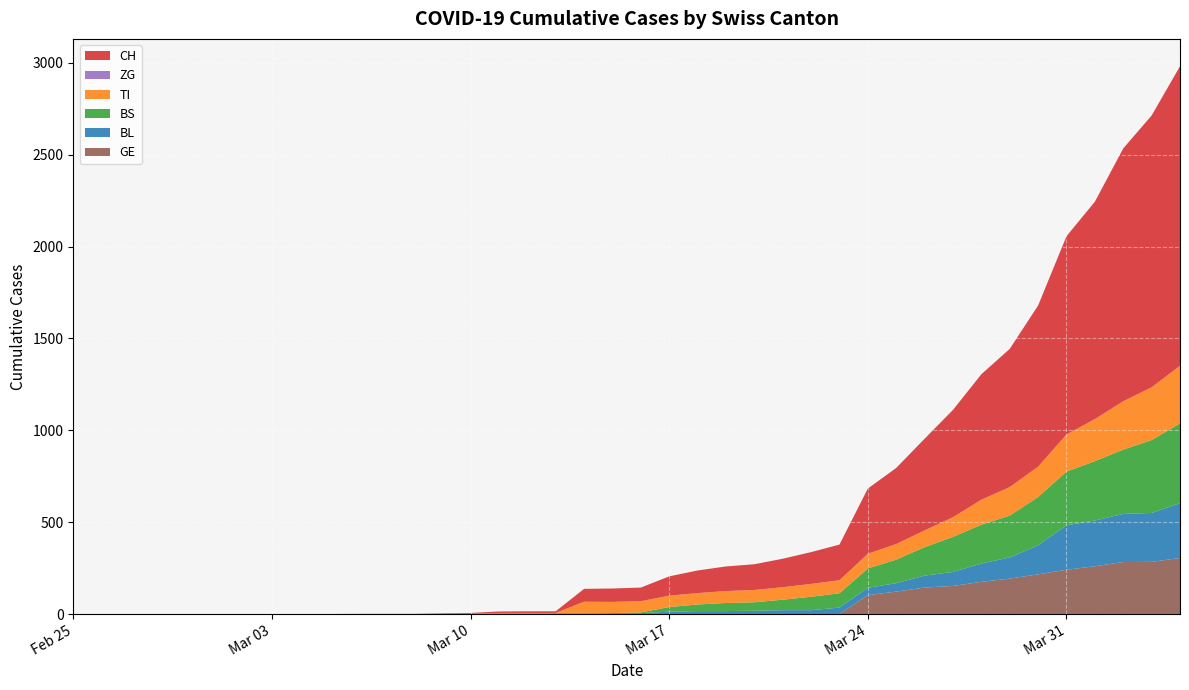

Reading left to right, what are all the values shown in this chart?

CH: 0	0	0	0	0	0	0	0	0	0	1	1	1	3	4	8	9	9	70	73	74	105	123	134	140	155	173	194	355	414	499	584	683	752	877	1079	1183	1376	1479	1630
TI: 0	0	0	0	0	0	0	0	0	0	0	0	0	0	0	0	0	0	61	61	61	62	62	65	67	68	70	71	80	85	91	107	136	155	165	202	229	263	287	314
BS: 0	0	0	0	0	0	0	0	0	0	0	0	0	0	0	4	4	4	4	0	4	25	36	44	46	57	73	78	105	128	155	191	211	228	263	292	323	350	397	434
BL: 0	0	0	0	0	0	0	0	0	0	0	0	0	1	2	2	2	2	2	5	5	13	16	16	18	21	21	35	40	46	65	76	100	115	158	242	249	262	266	298
ZG: 0	0	0	0	0	0	0	0	0	0	0	0	0	0	0	0	0	0	0	0	0	0	0	0	0	0	0	0	0	0	0	0	0	0	0	0	0	0	0	0
GE: 0	0	0	0	0	0	0	0	0	0	0	0	0	0	0	0	0	0	0	0	0	0	0	0	0	0	0	0	103	122	144	153	175	193	216	241	260	283	284	305